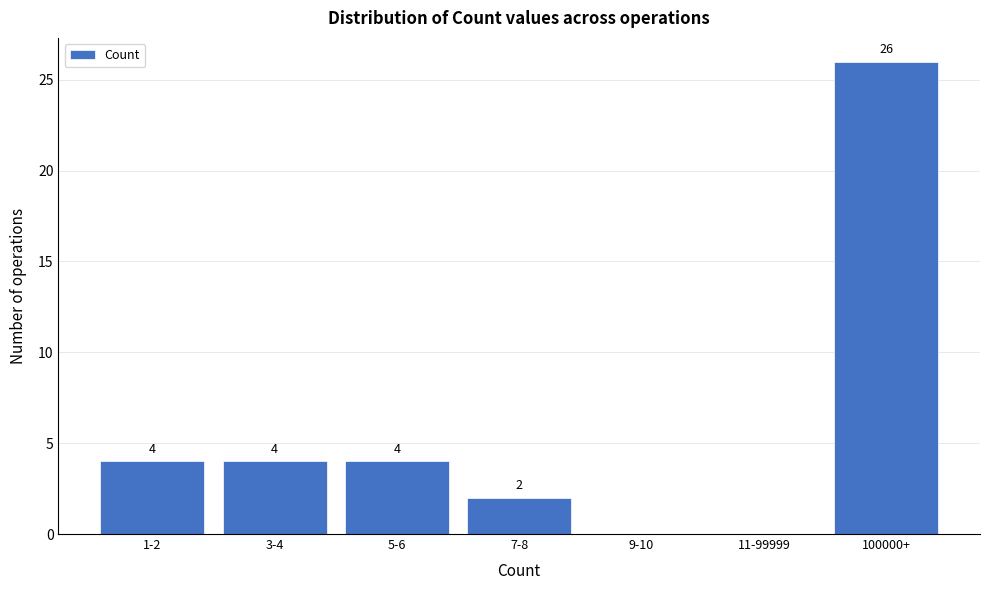

Reading right to left, transcribe all the data shown in this chart.

100000+=26	11-99999=0	9-10=0	7-8=2	5-6=4	3-4=4	1-2=4